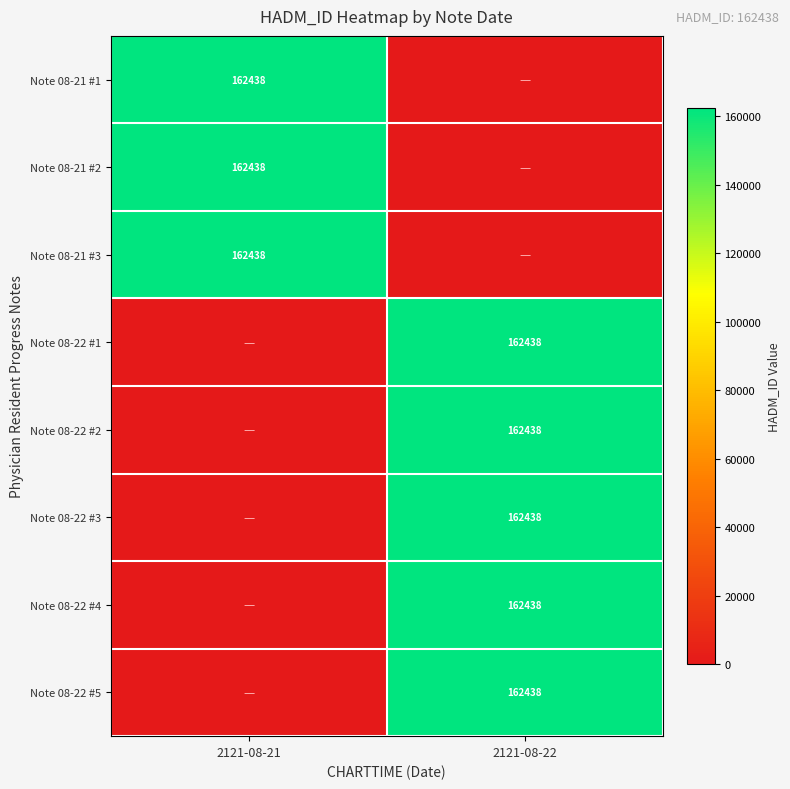

Is it true that Note 08-22 #3 equals 223406 at 2121-08-22?

False